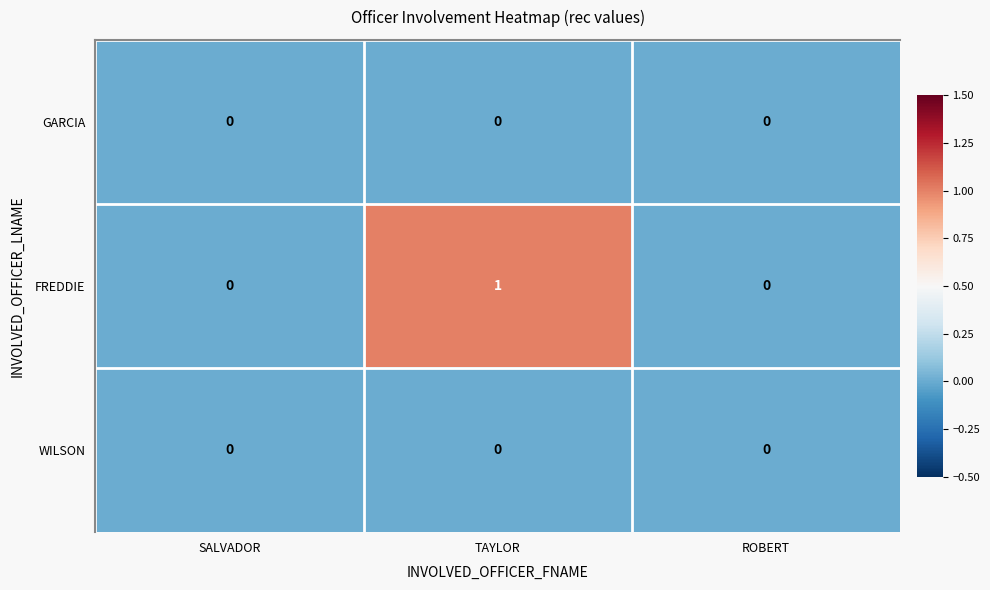

What is the total value across all series at TAYLOR?

1